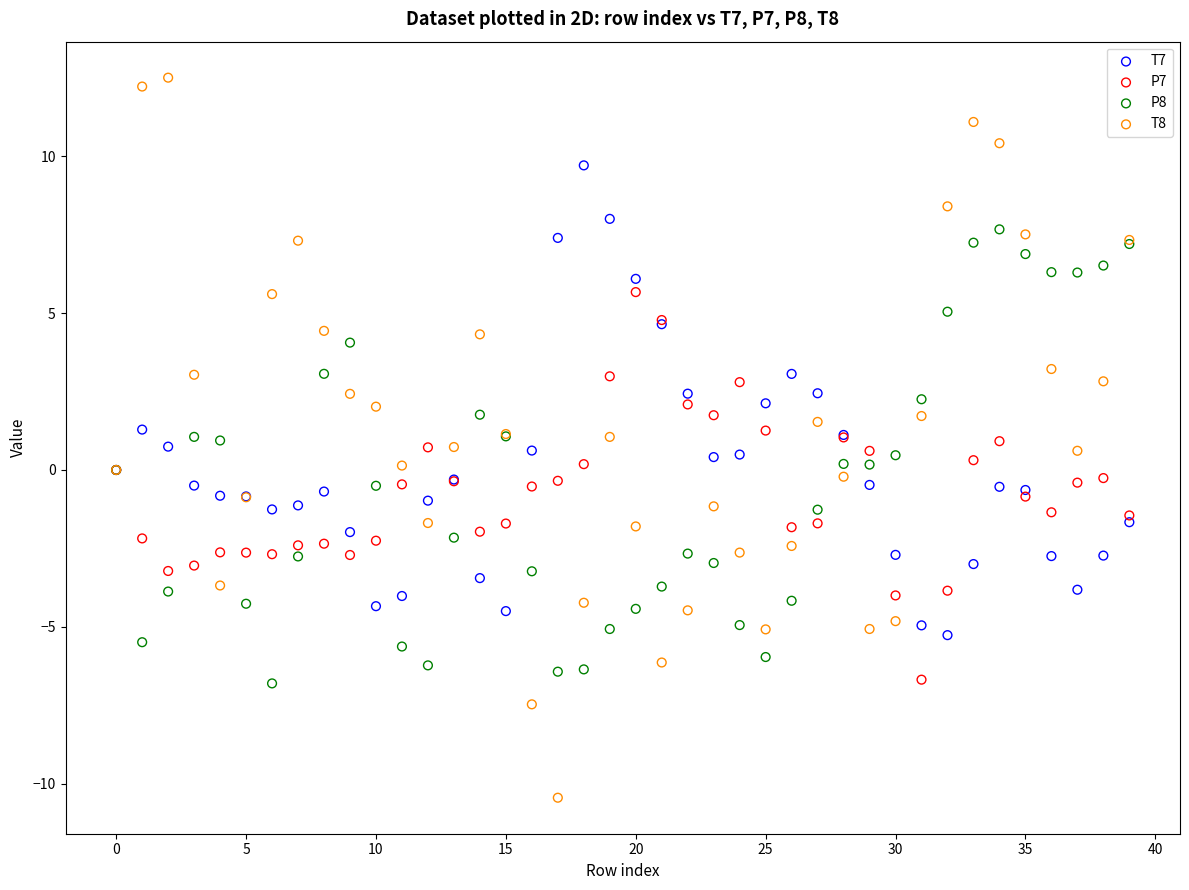

What are all the series names shown in the legend?

T7, P7, P8, T8